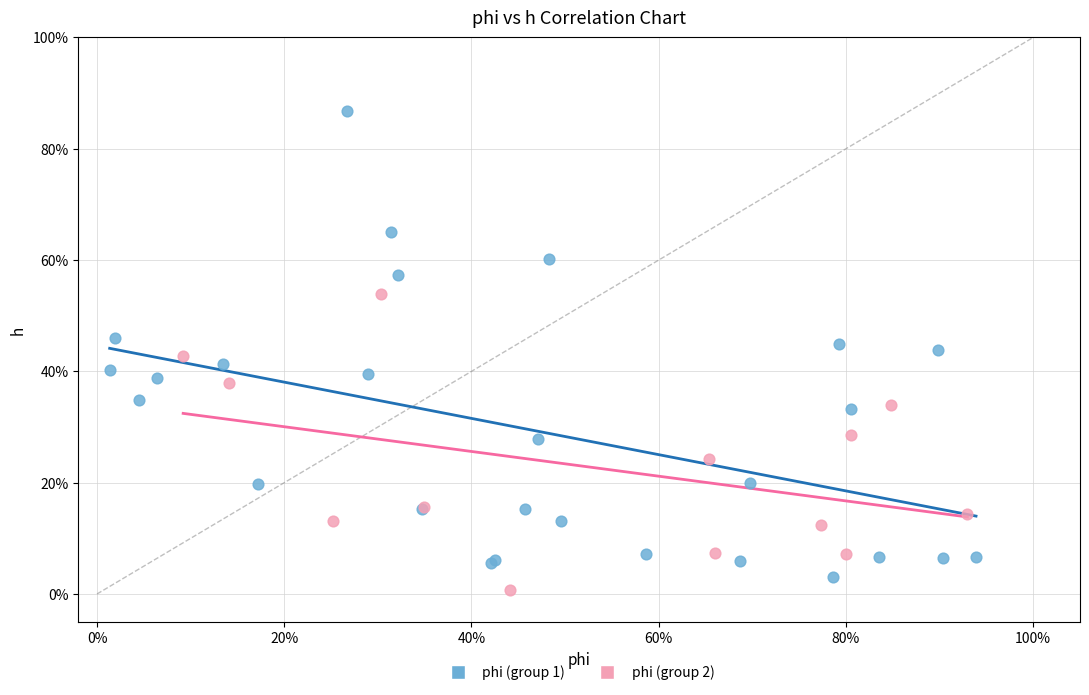

What are all the series names shown in the legend?

phi (group 1), phi (group 2)